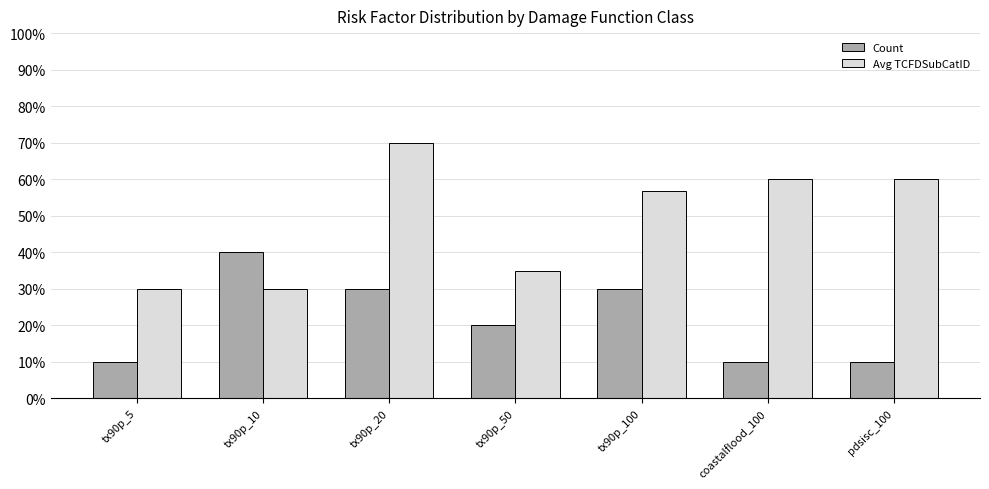

What are all the series names shown in the legend?

Count, Avg TCFDSubCatID